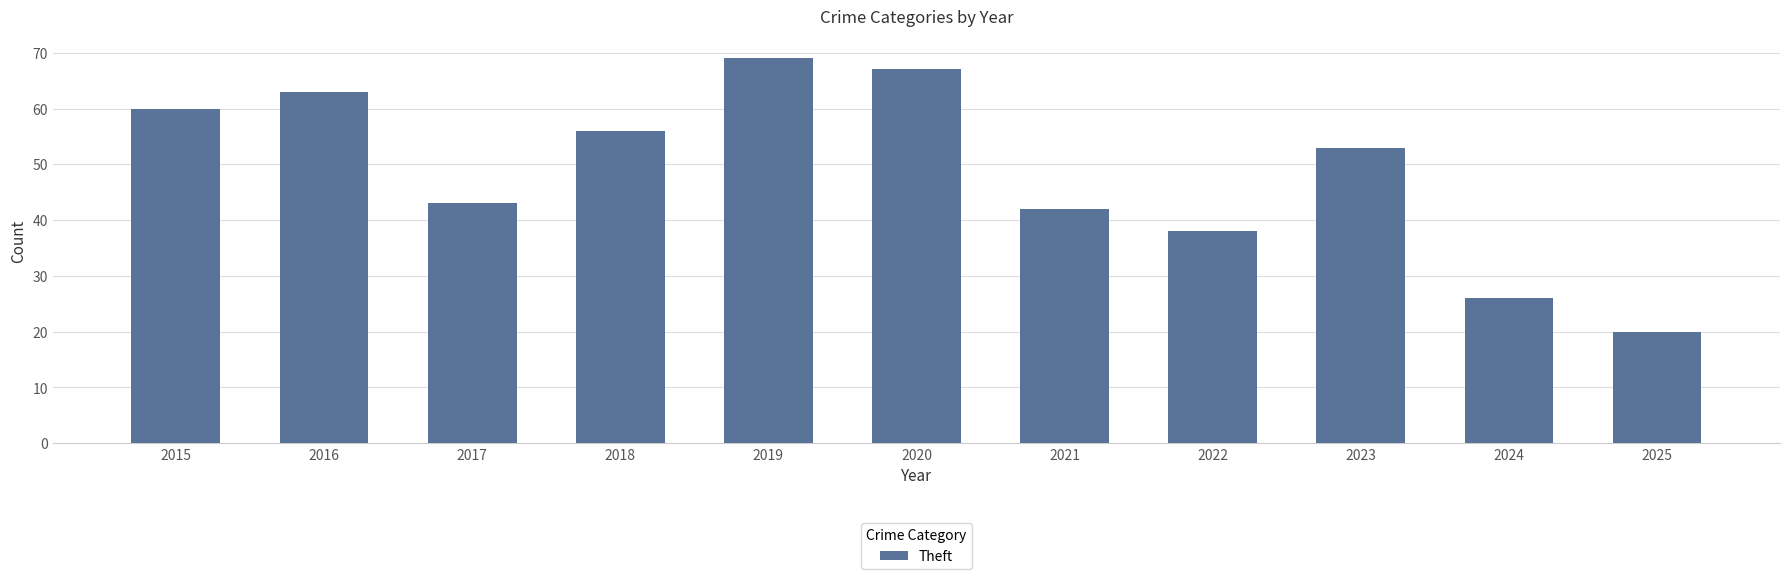

What is the change in value from 2016 to 2025?

-43